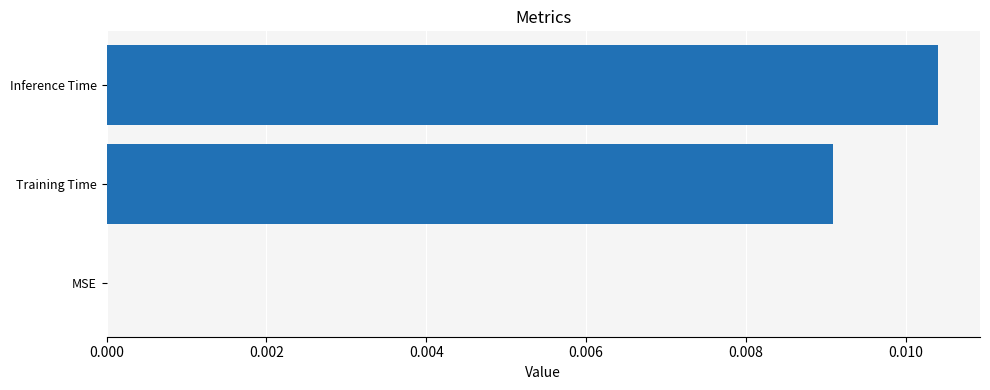

Does the chart contain stacked bars?

No